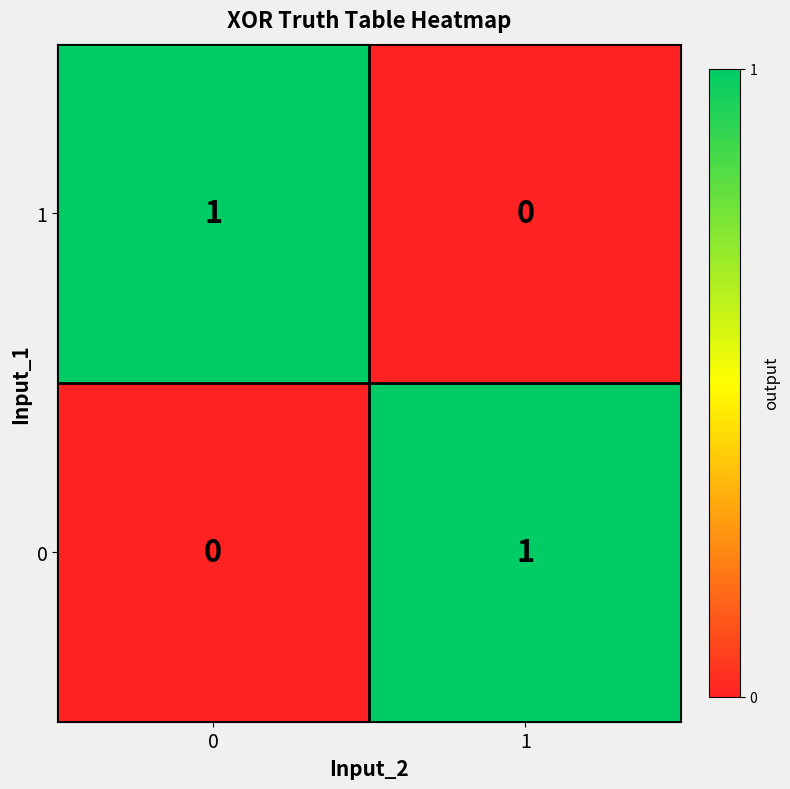

List the labels in order of 0 value, smallest first.

0, 1